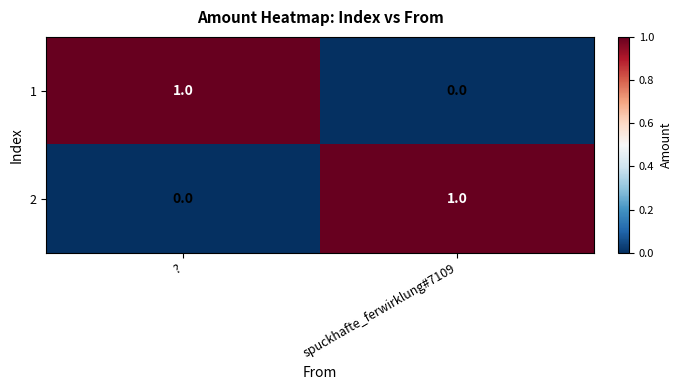

Is the value of 1 at spuckhafte_ferwirklung#7109 greater than the value of 2 at spuckhafte_ferwirklung#7109?

No